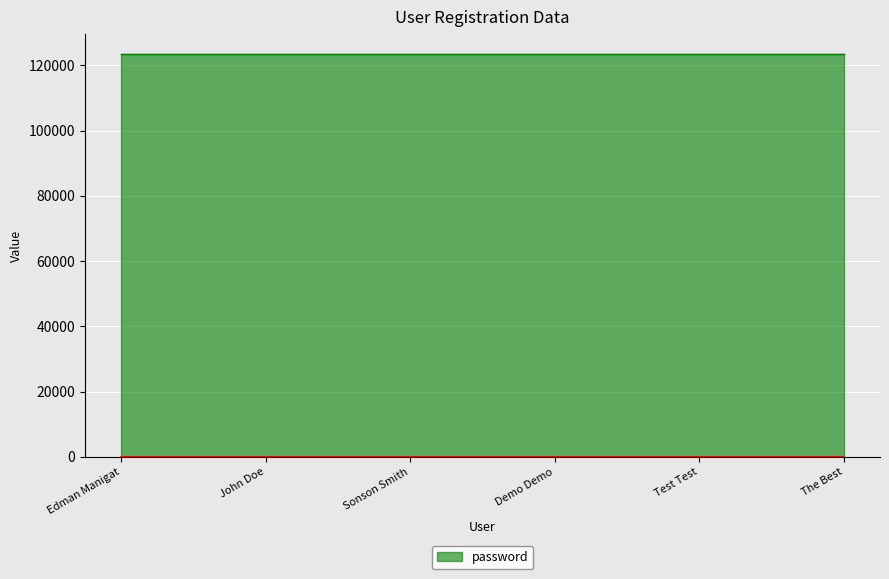

Rank the categories by value from lowest to highest.

Edman Manigat, John Doe, Sonson Smith, Demo Demo, Test Test, The Best